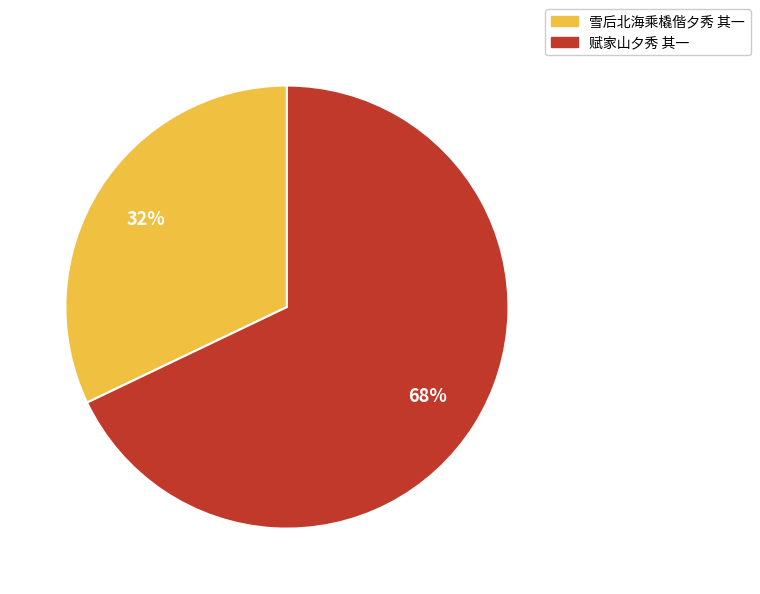

Combined, do 雪后北海乘橇偕夕秀 其一 and 赋家山夕秀 其一 account for over 50%?

Yes